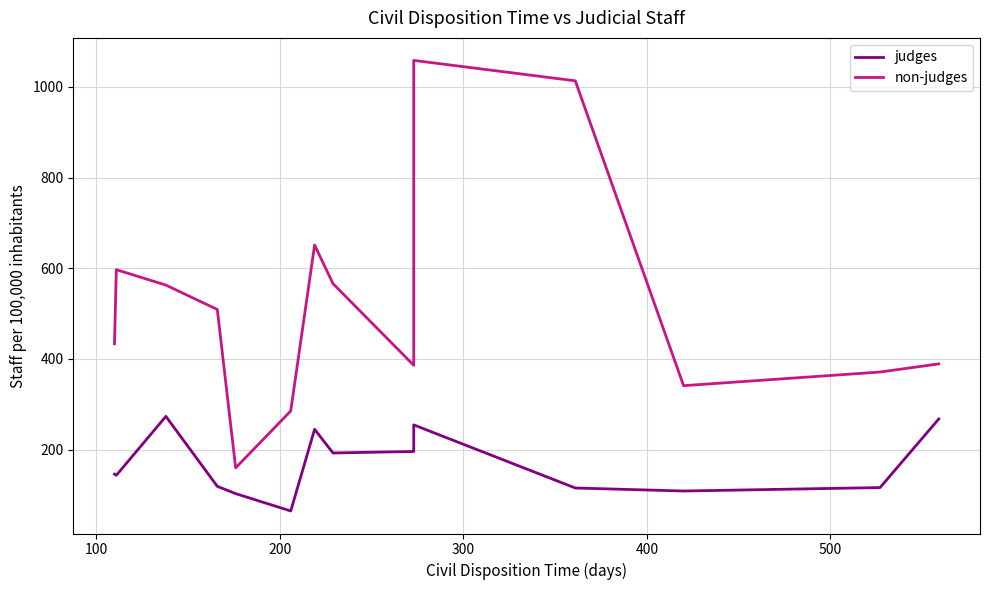

True or false: judges and non-judges intersect in this chart.

False